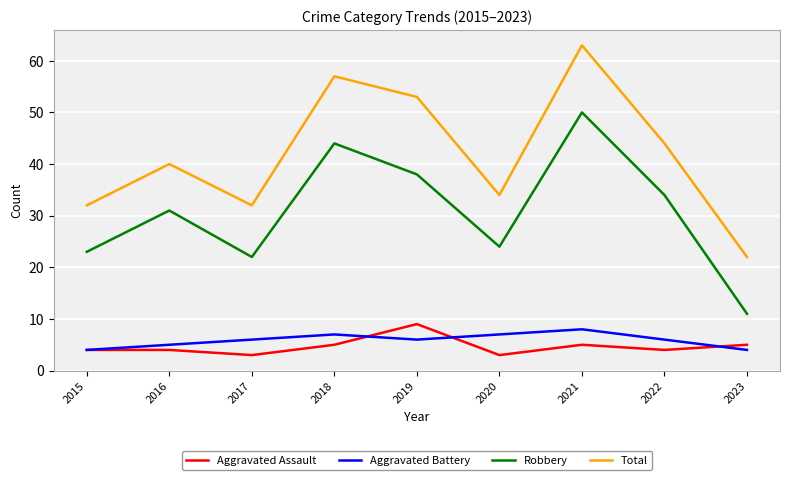

At 2017, list the series in order from smallest to largest.

Aggravated Assault, Aggravated Battery, Robbery, Total